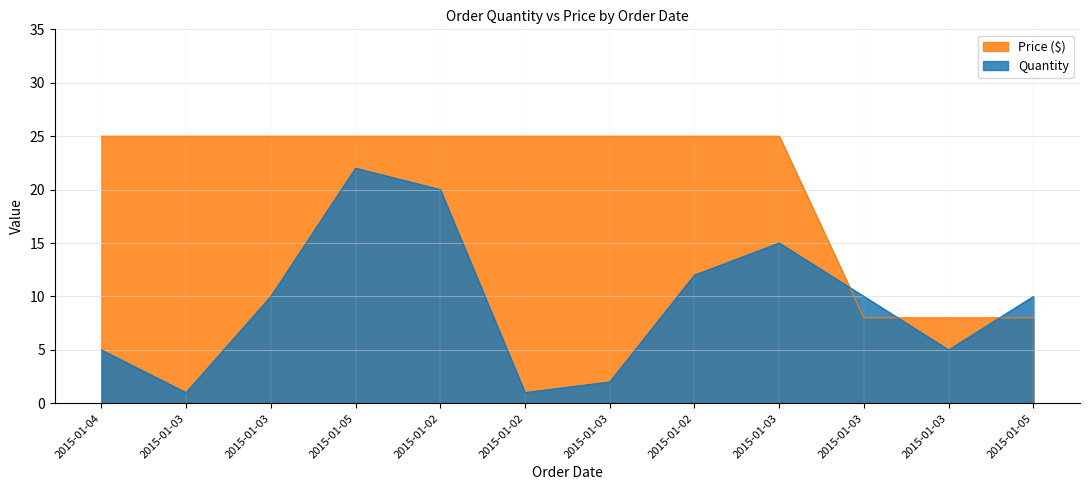

Reading left to right, what are all the values shown in this chart?

Quantity: 2015-01-04=5	2015-01-03=1	2015-01-03=10	2015-01-05=22	2015-01-02=20	2015-01-02=1	2015-01-03=2	2015-01-02=12	2015-01-03=15	2015-01-03=10	2015-01-03=5	2015-01-05=10
Price ($): 2015-01-04=25	2015-01-03=25	2015-01-03=25	2015-01-05=25	2015-01-02=25	2015-01-02=25	2015-01-03=25	2015-01-02=25	2015-01-03=25	2015-01-03=8	2015-01-03=8	2015-01-05=8